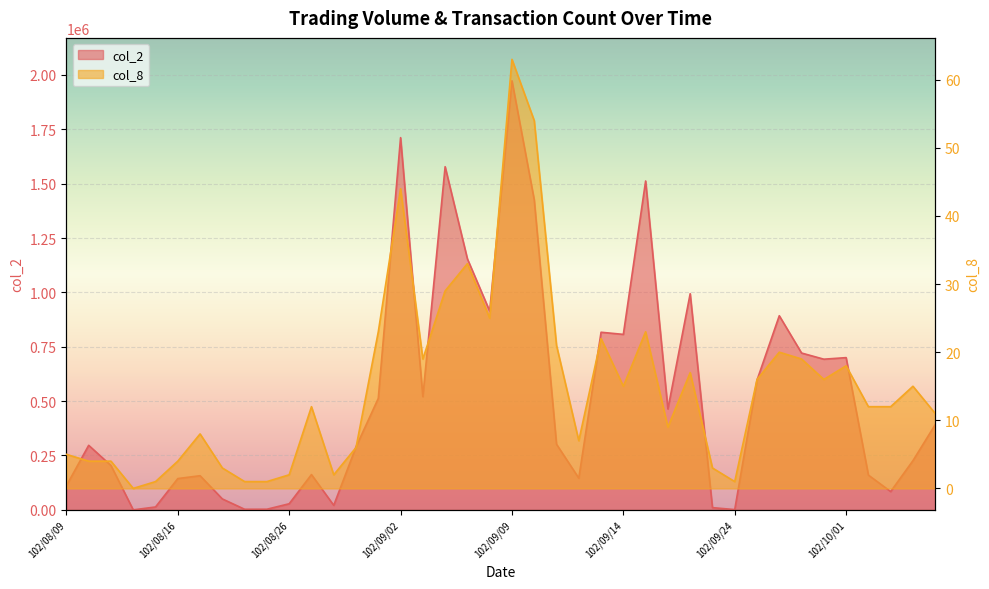

At which category is the sum across all series the highest?

102/09/09